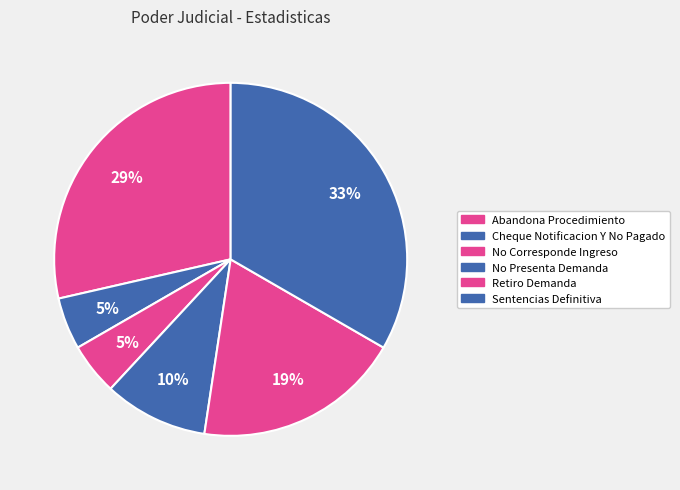

Count the number of slices in the pie.

6